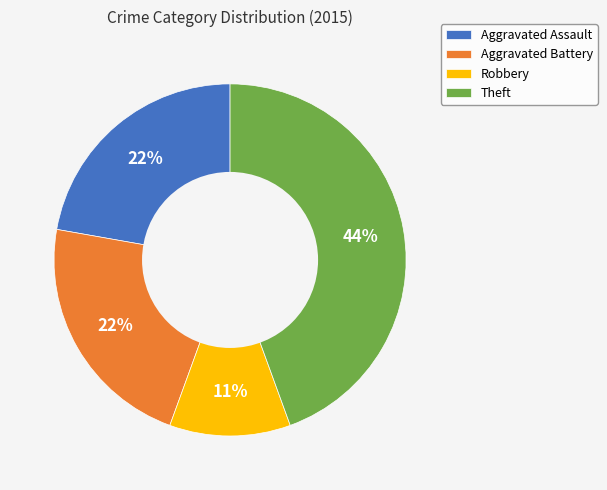

To the nearest percent, what is the average slice percentage?

25%